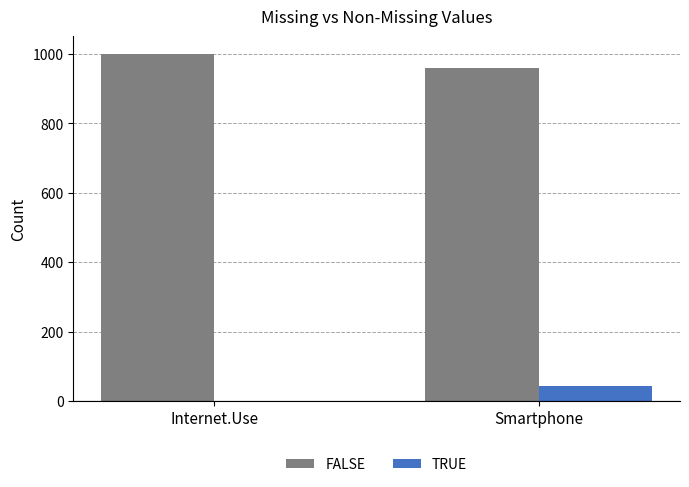

Which series has the largest total across all categories?

FALSE